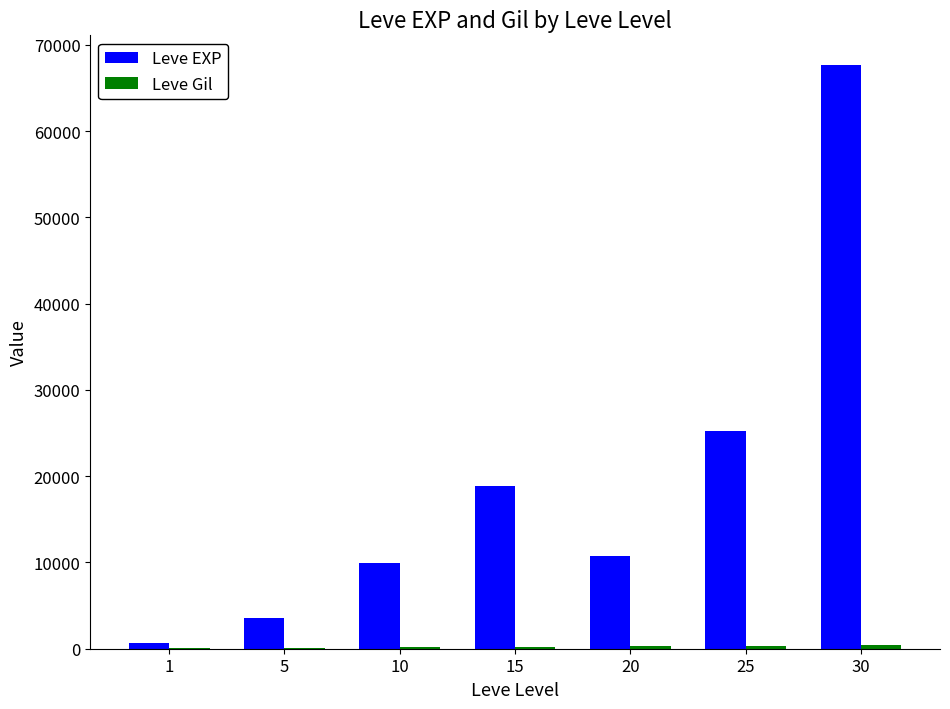

How many series are shown in this chart?

2